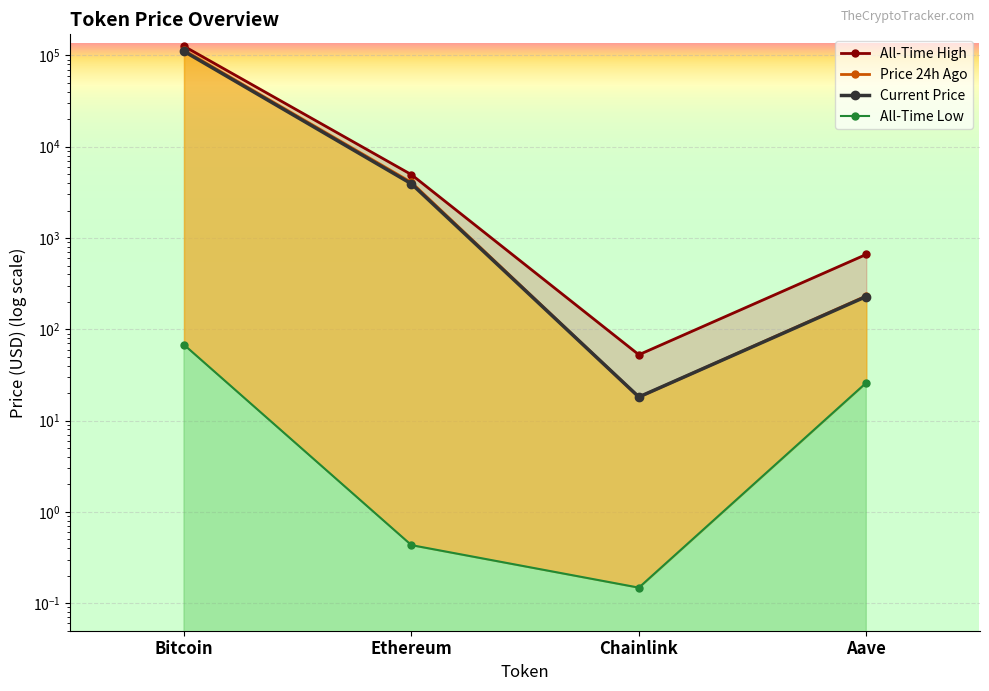

At which category is the sum across all series the highest?

Bitcoin